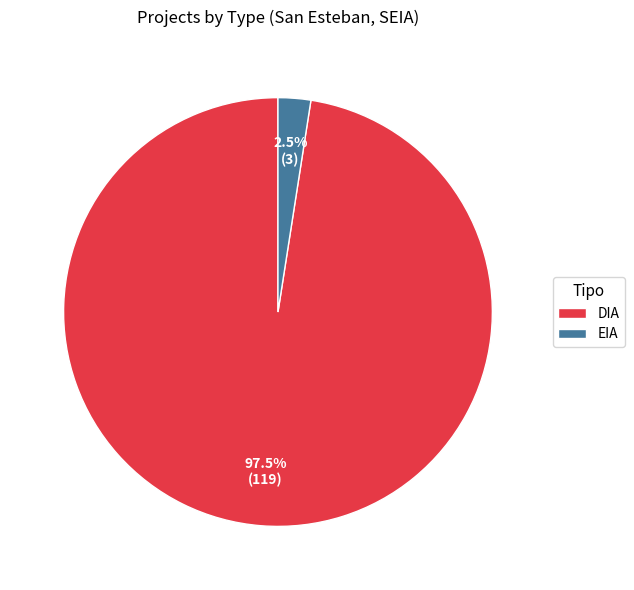

How many slices are in this pie chart?

2